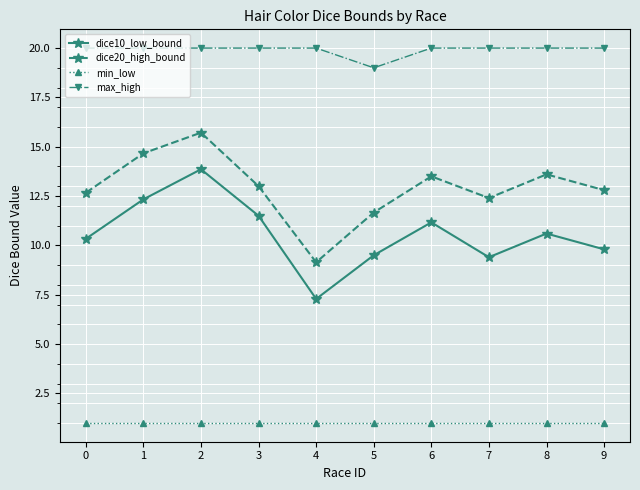

Is it true that dice20_high_bound equals 13.0 at 3?

True